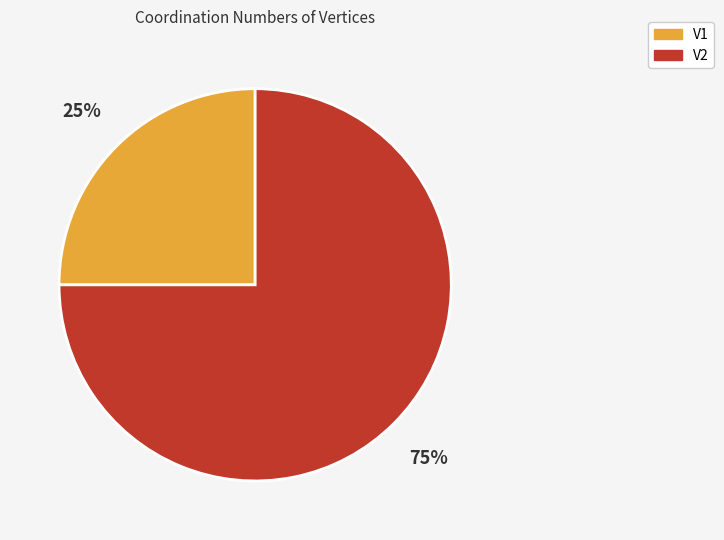

What is the smallest slice in the pie chart?

V1